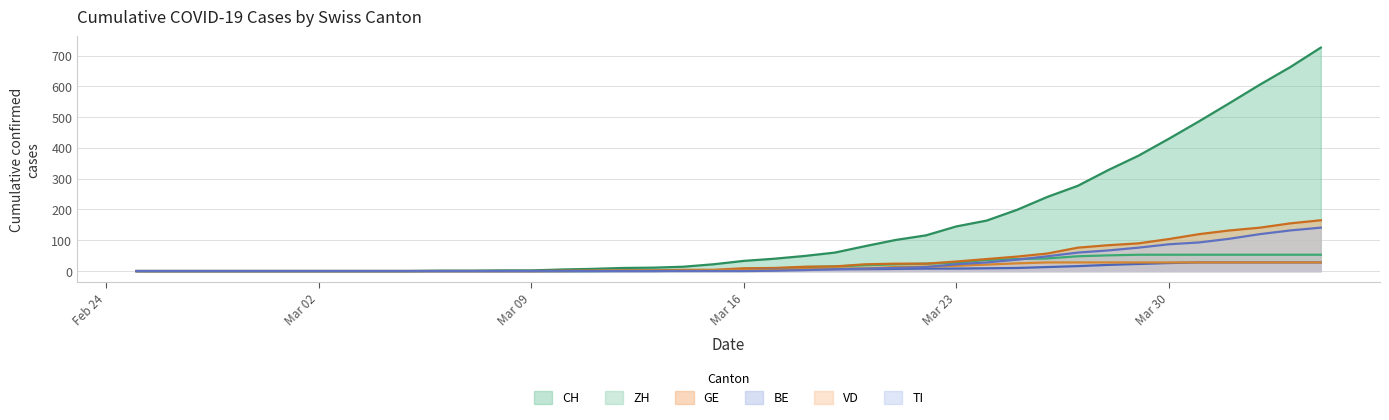

What is the sum of all ZH values?

724